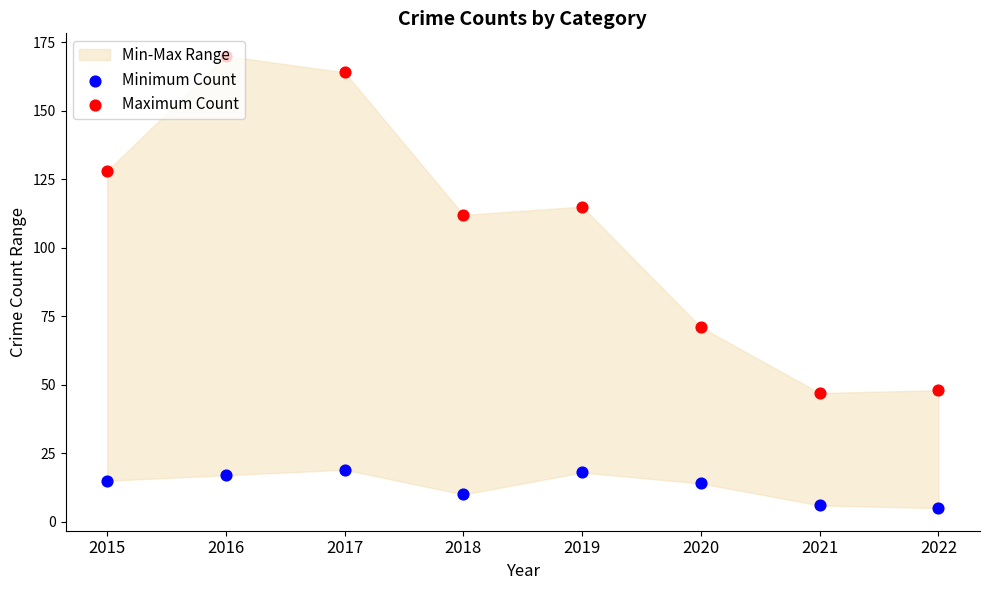

Which series has the widest spread of Y values?

Maximum Count